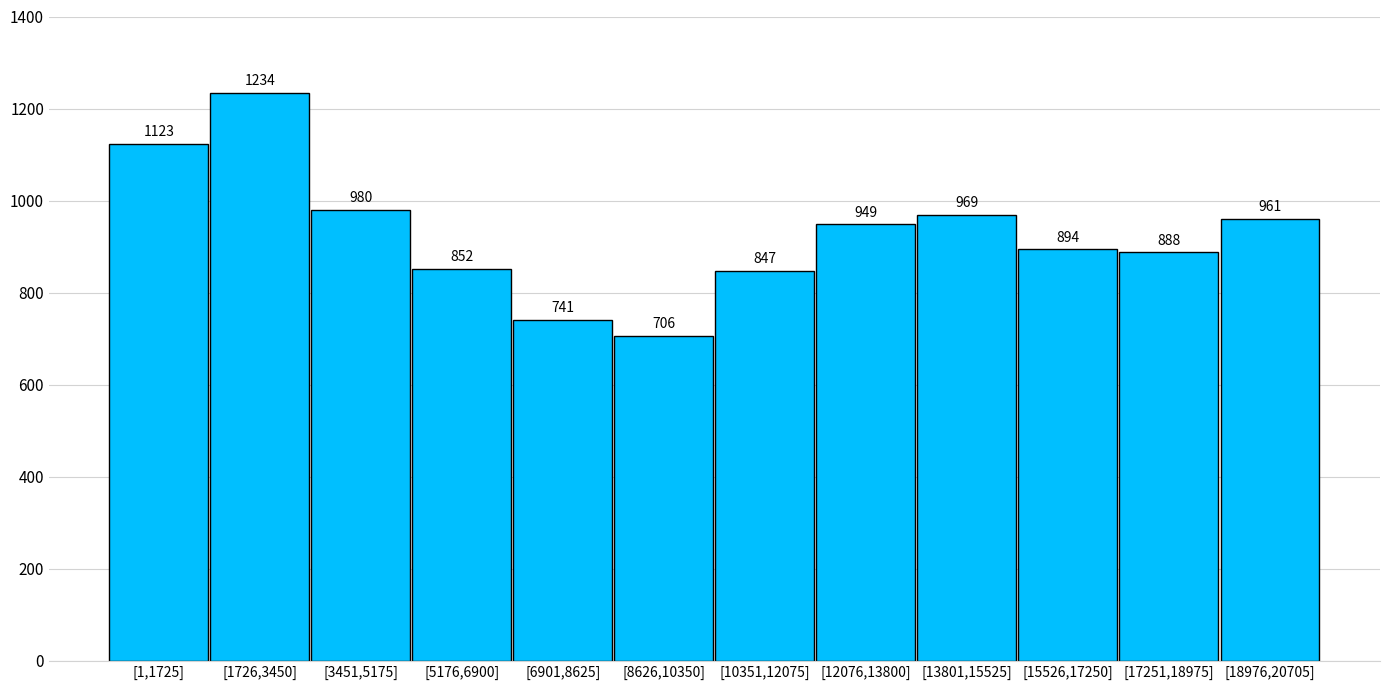

Reading right to left, list all the values displayed in this chart.

[18976,20705]=961	[17251,18975]=888	[15526,17250]=894	[13801,15525]=969	[12076,13800]=949	[10351,12075]=847	[8626,10350]=706	[6901,8625]=741	[5176,6900]=852	[3451,5175]=980	[1726,3450]=1234	[1,1725]=1123